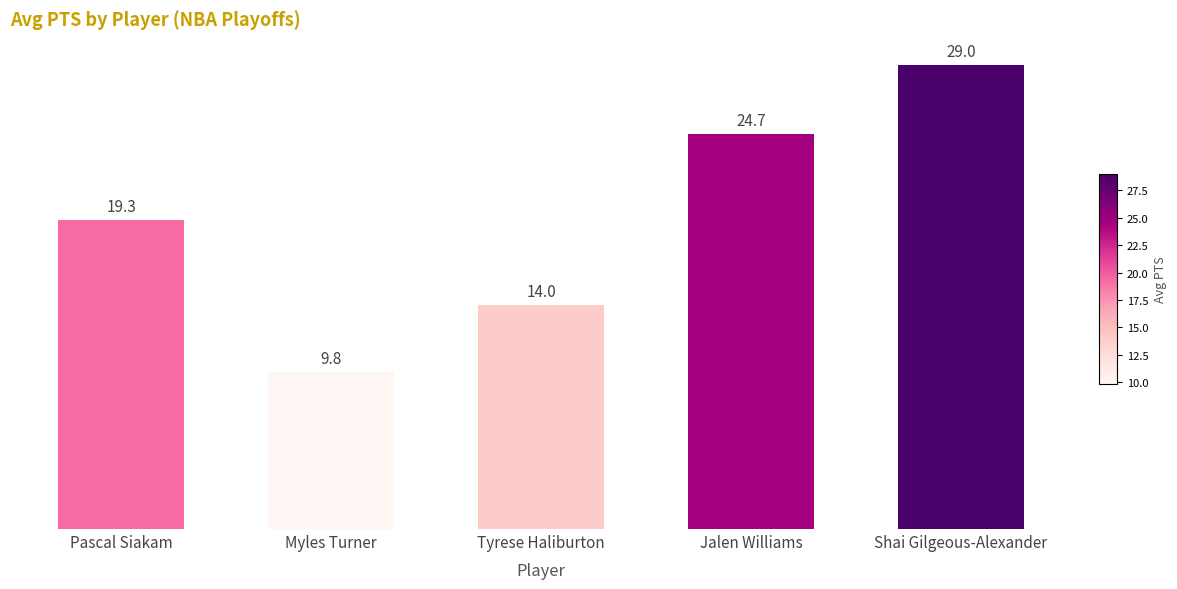

Reading left to right, transcribe all the data shown in this chart.

Pascal Siakam=19.3	Myles Turner=9.8	Tyrese Haliburton=14.0	Jalen Williams=24.7	Shai Gilgeous-Alexander=29.0